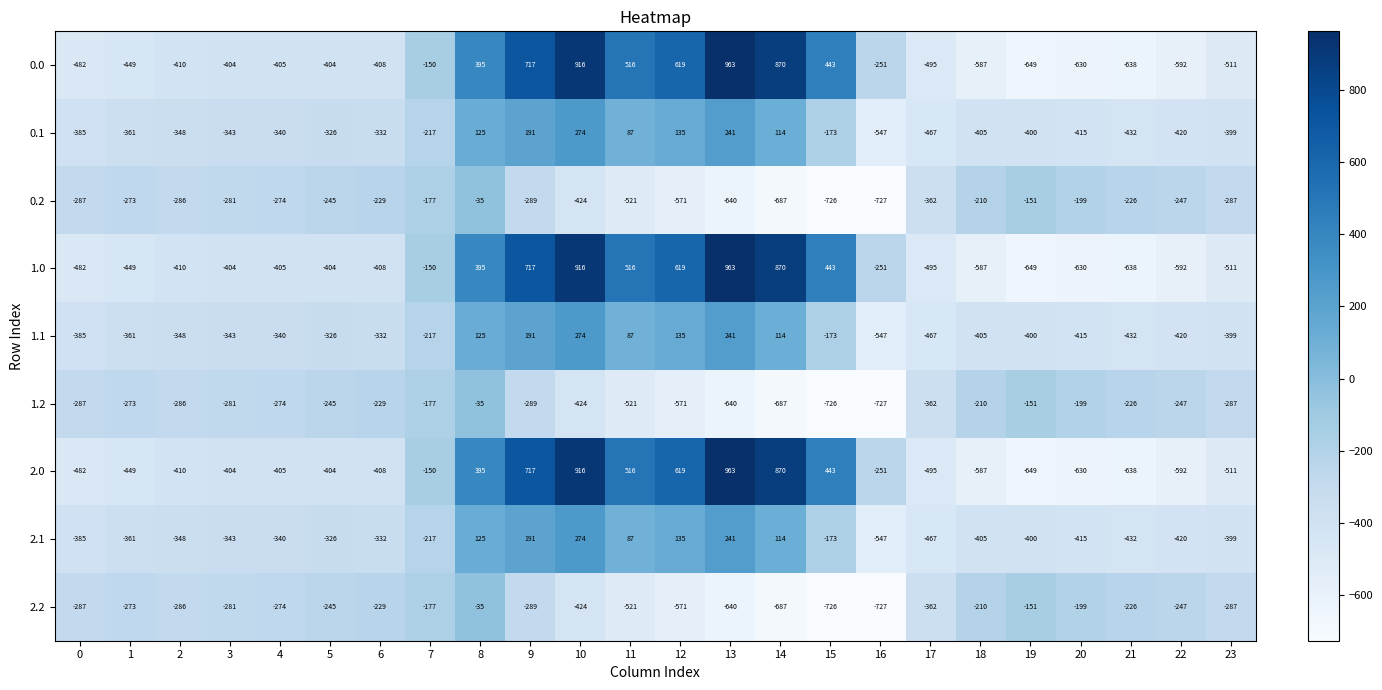

What is the difference between the maximum and minimum values in the 0.2 series?

692